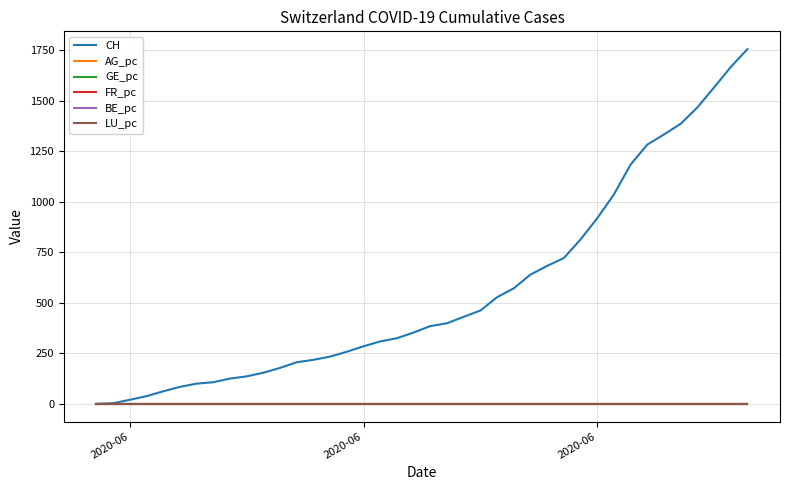

Which series has the largest total across all categories?

CH